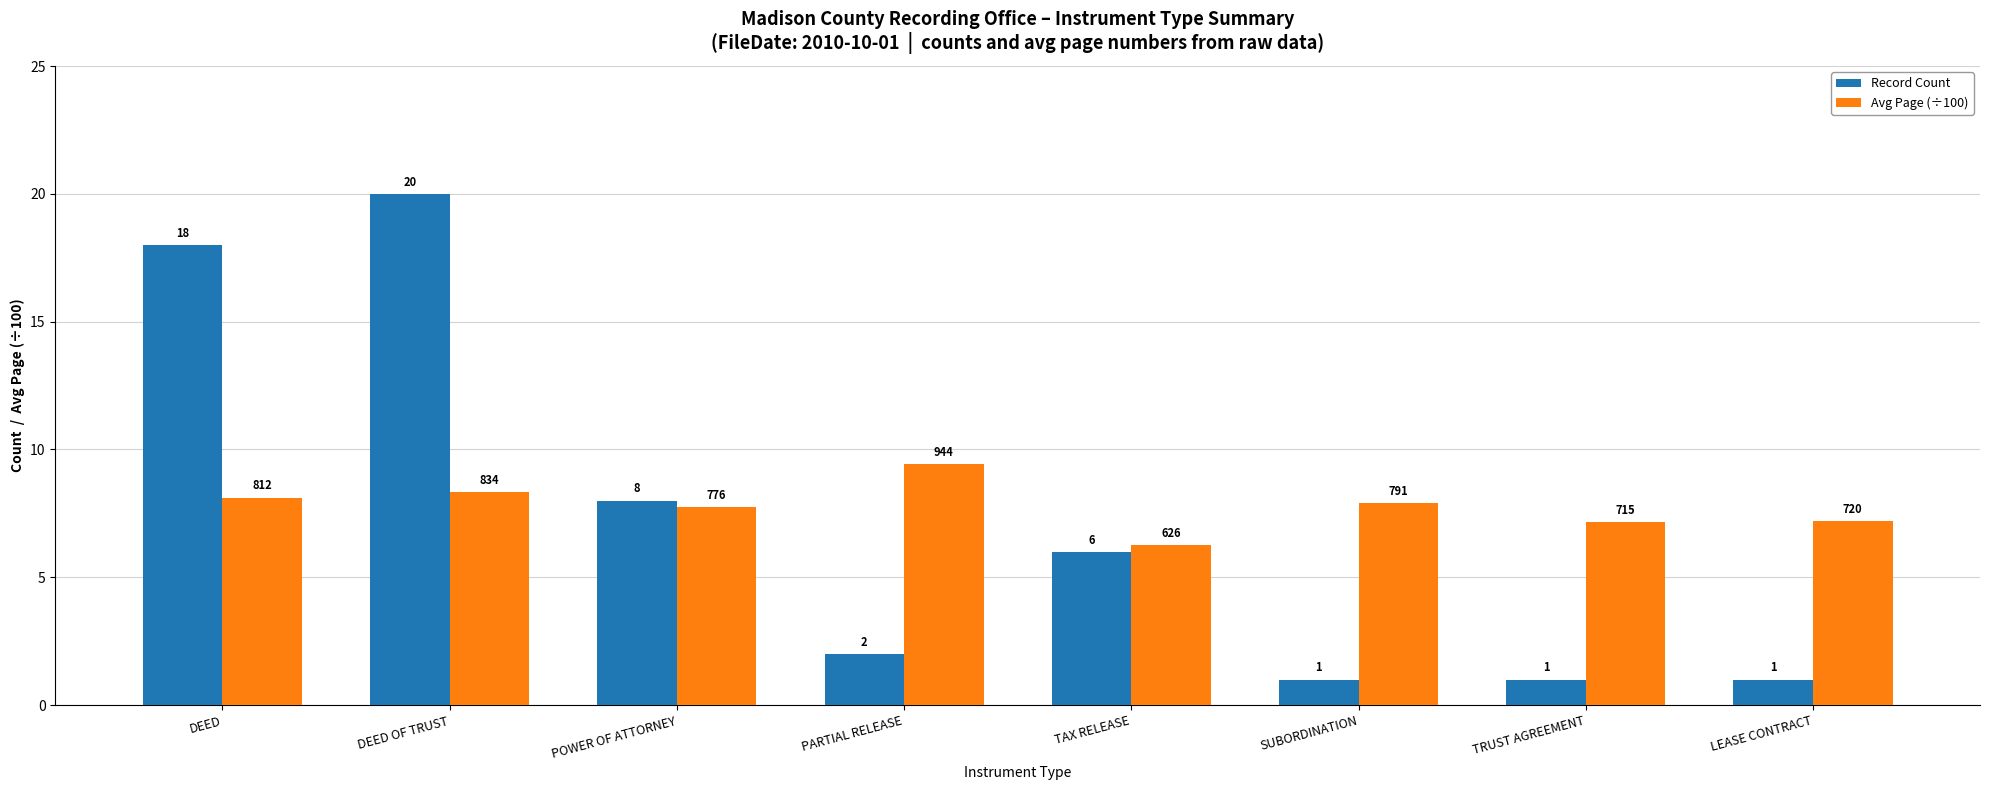

What is the maximum value shown in the chart?

20.0